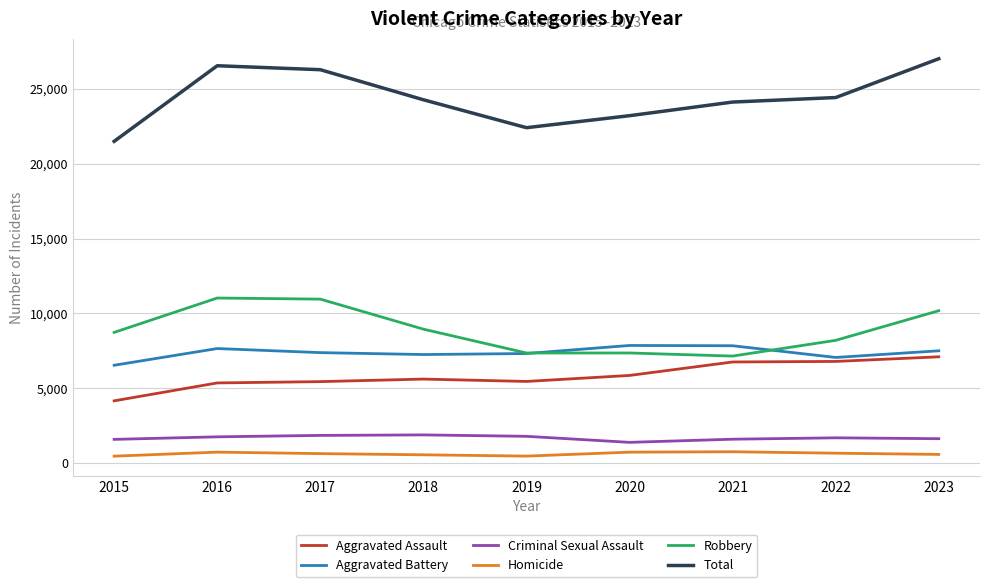

Does the chart display data point markers on the line(s)?

No